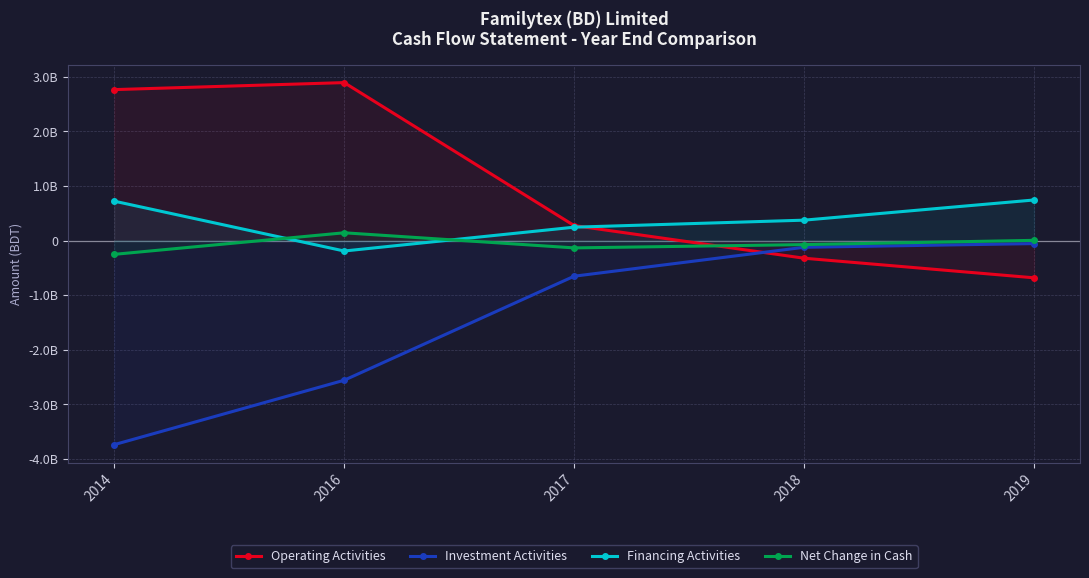

At which category does the chart reach its minimum across all series?

2014